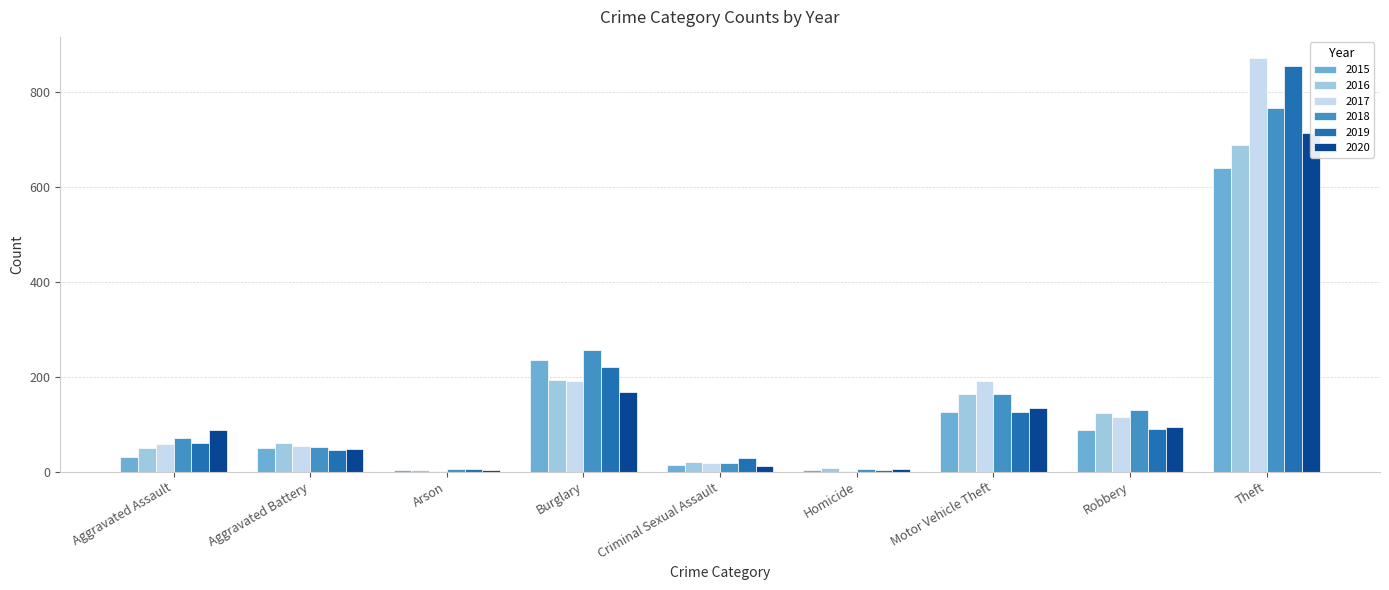

What is the label of the 3rd bar from the right?

Motor Vehicle Theft